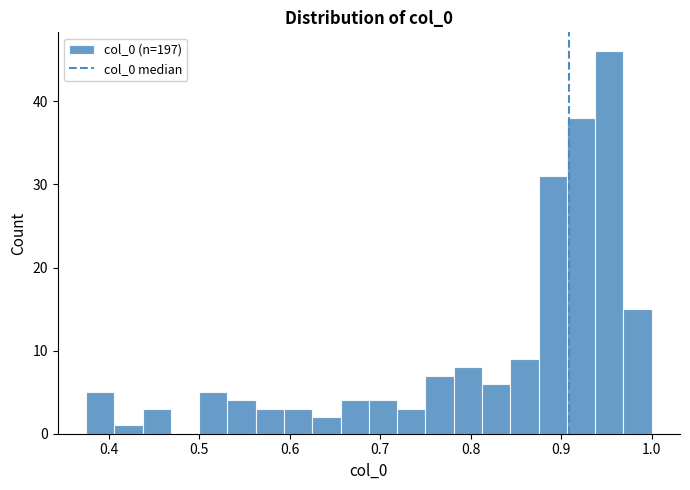

Around what value on the x-axis is the tallest bar? Give the approximate position of its centre, as read against the axis.

0.95